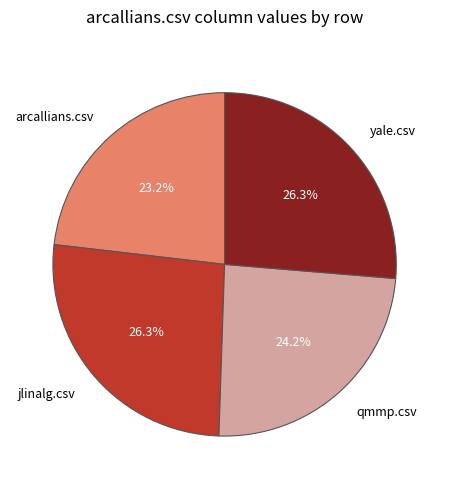

What portion of the pie excludes arcallians.csv?

76.8%